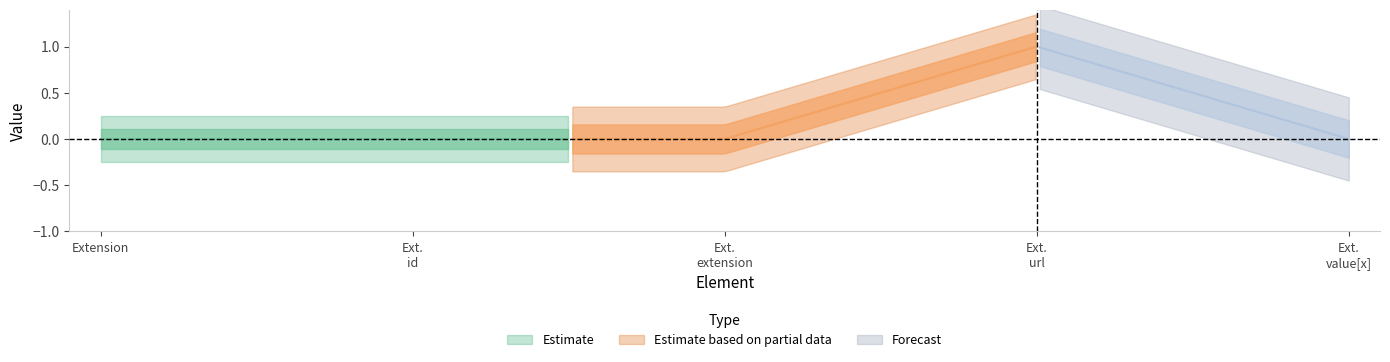

The Min series shows 0 at Extension.id. True or false?

True